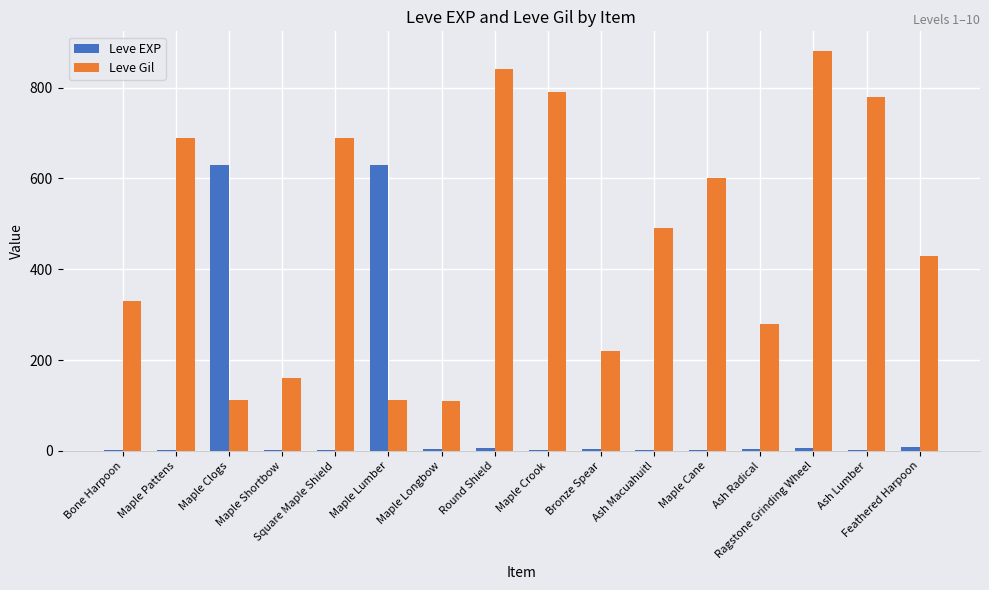

What is the sum of all Leve Gil values?

7515